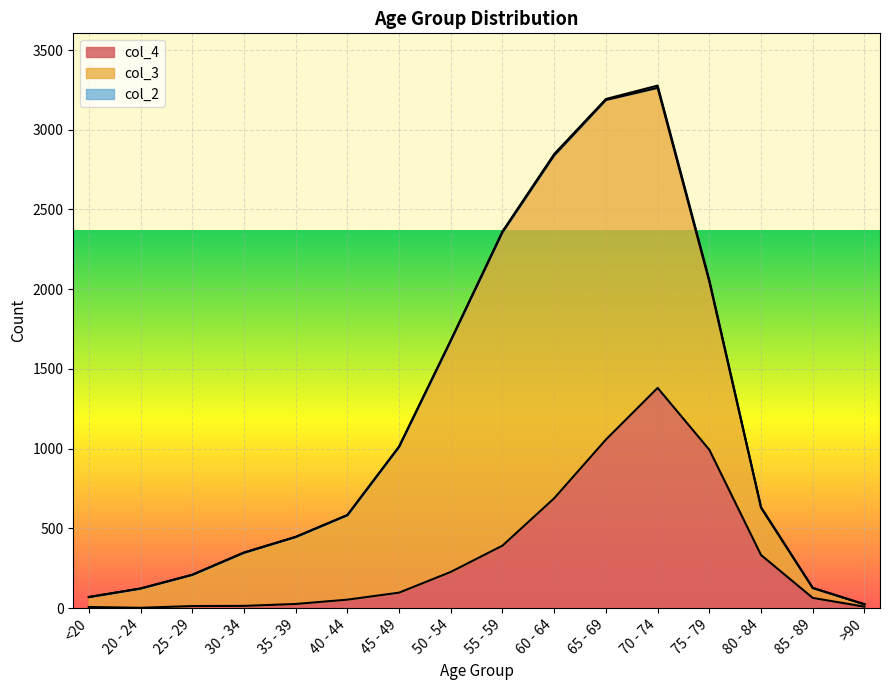

What is the difference between the highest and lowest values at 30 - 34?

331